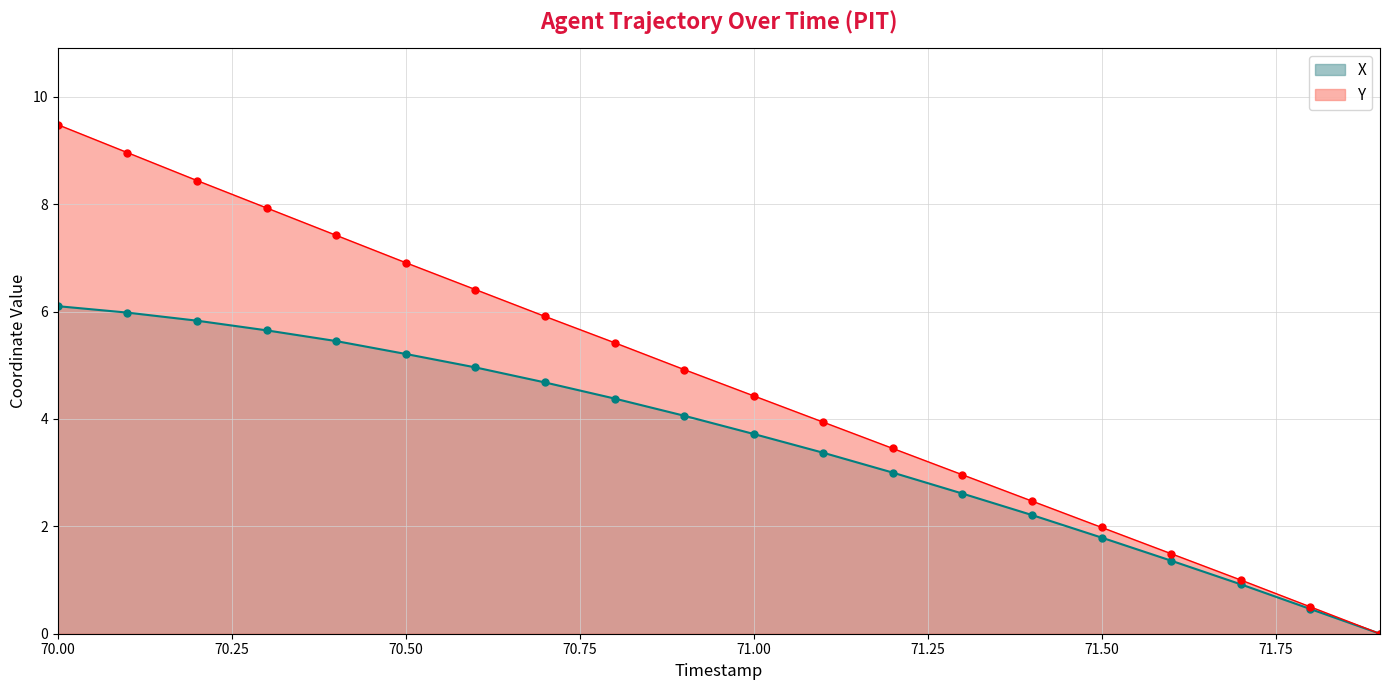

What is the maximum value for Y?

9.5